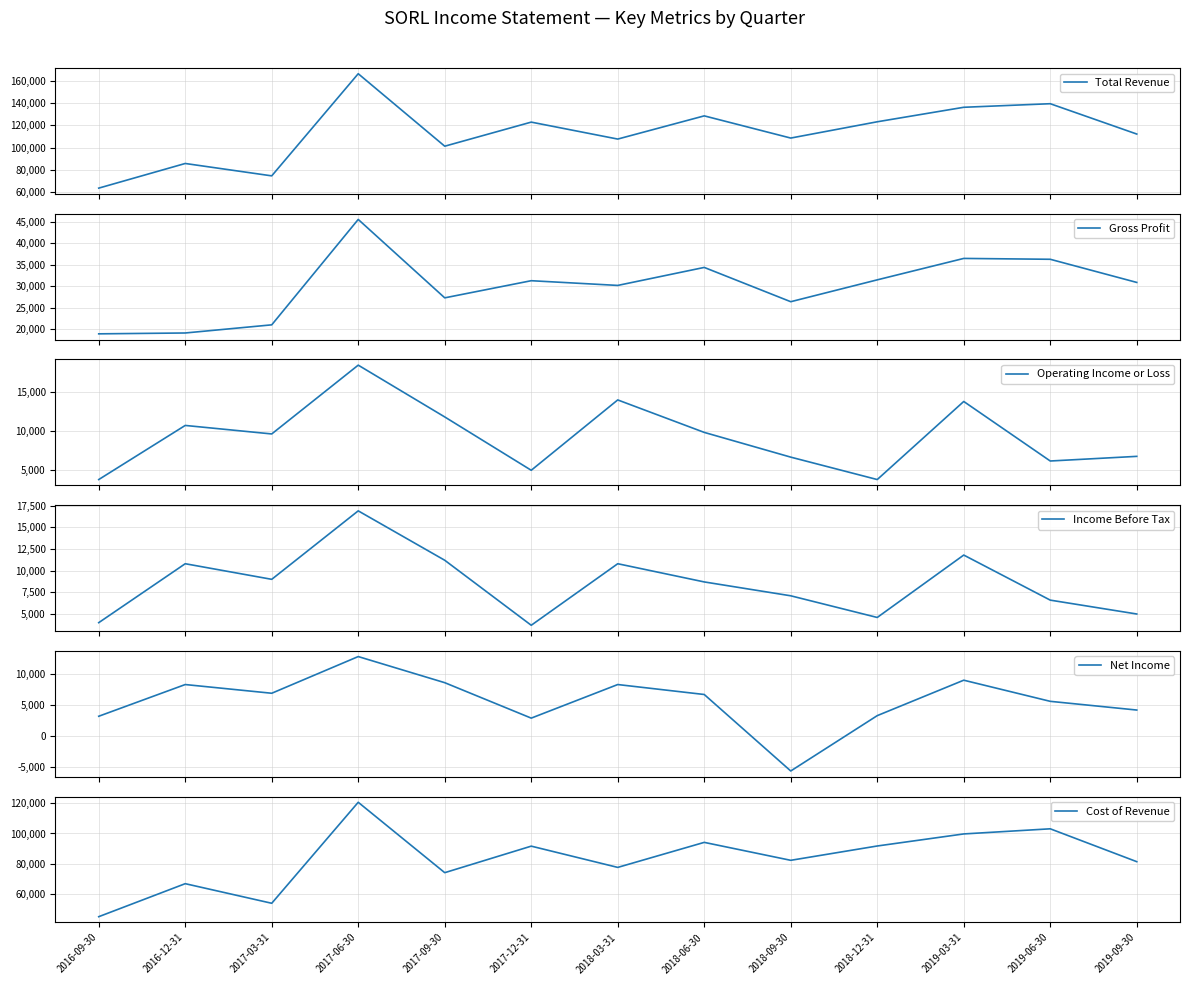

True or false: Total Revenue and Operating Income or Loss cross at least once.

False